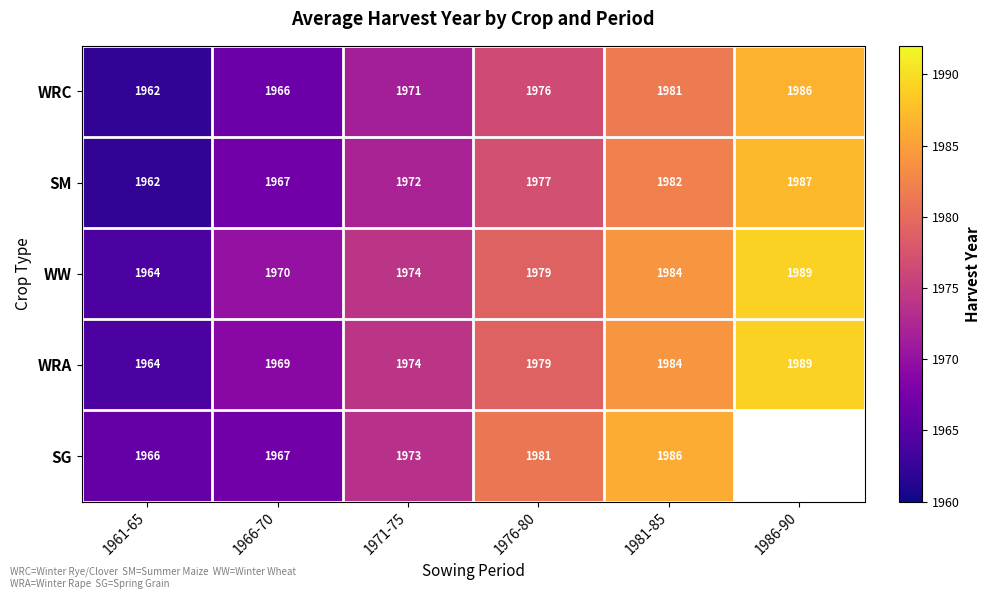

What is the difference between the maximum and minimum values in the SM series?

25